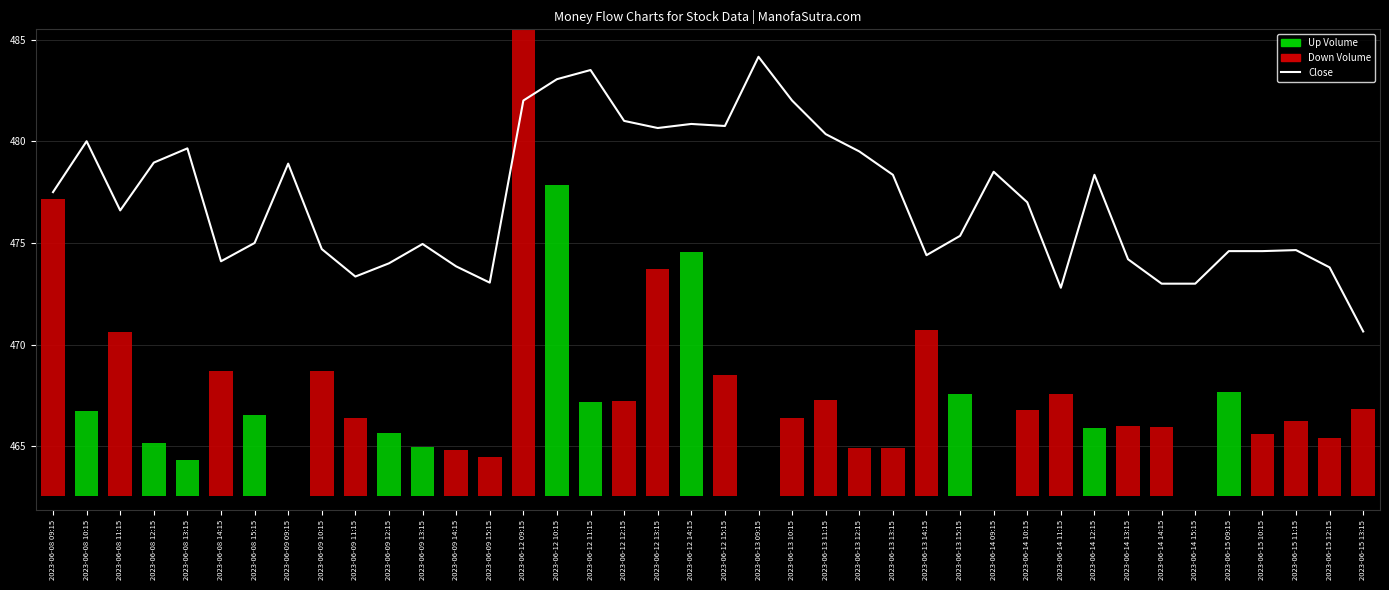

At which category does the chart reach its minimum across all series?

2023-06-15 13:15